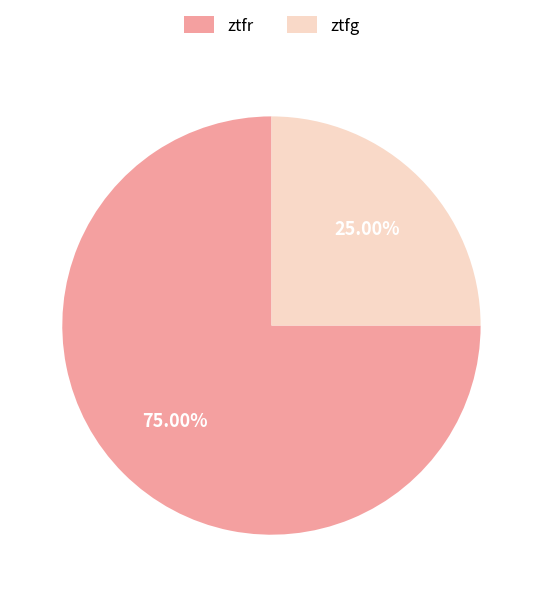

The ztfr slice represents 81% of the pie. True or false?

False